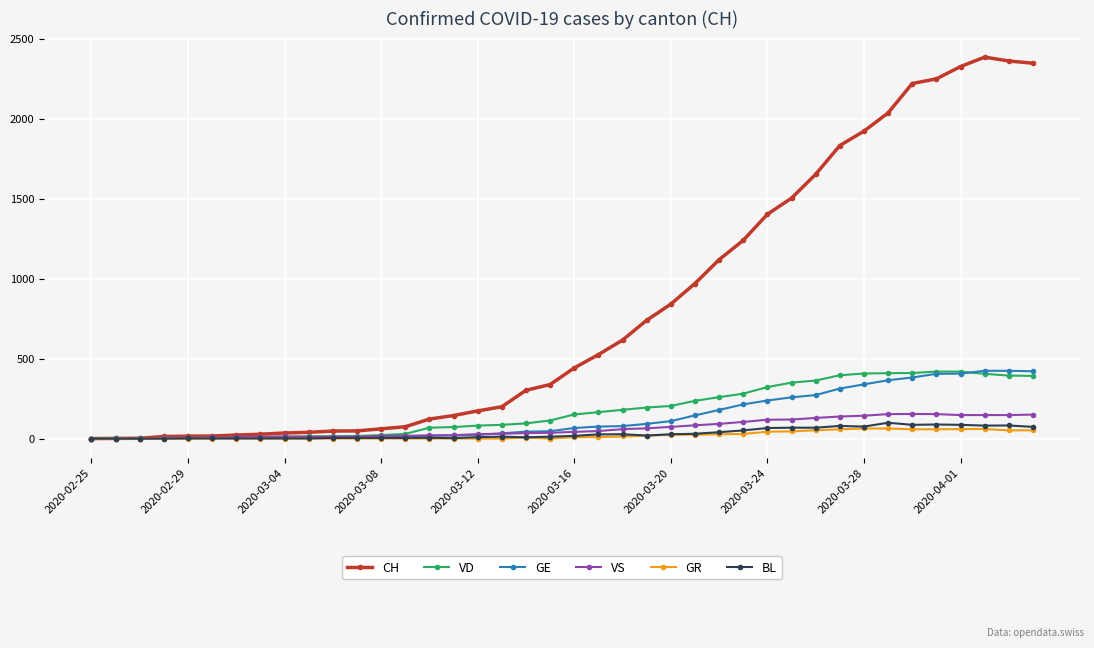

What is the maximum value for CH?

2386